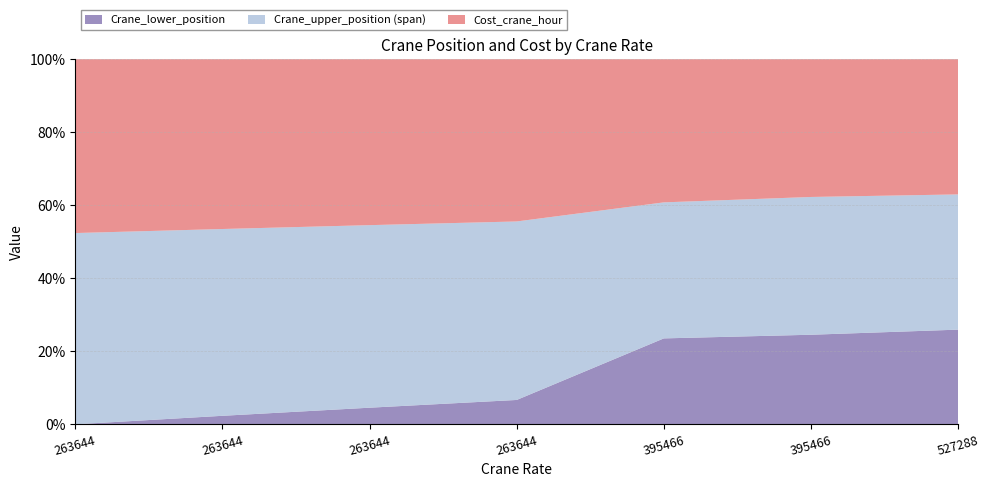

Reading right to left, extract all data points from this chart.

Crane_lower_position: 14	13	12	3	2	1	0
Crane_upper_position: 34	33	31	25	24	23	22
Cost_crane_hour: 20	20	20	20	20	20	20